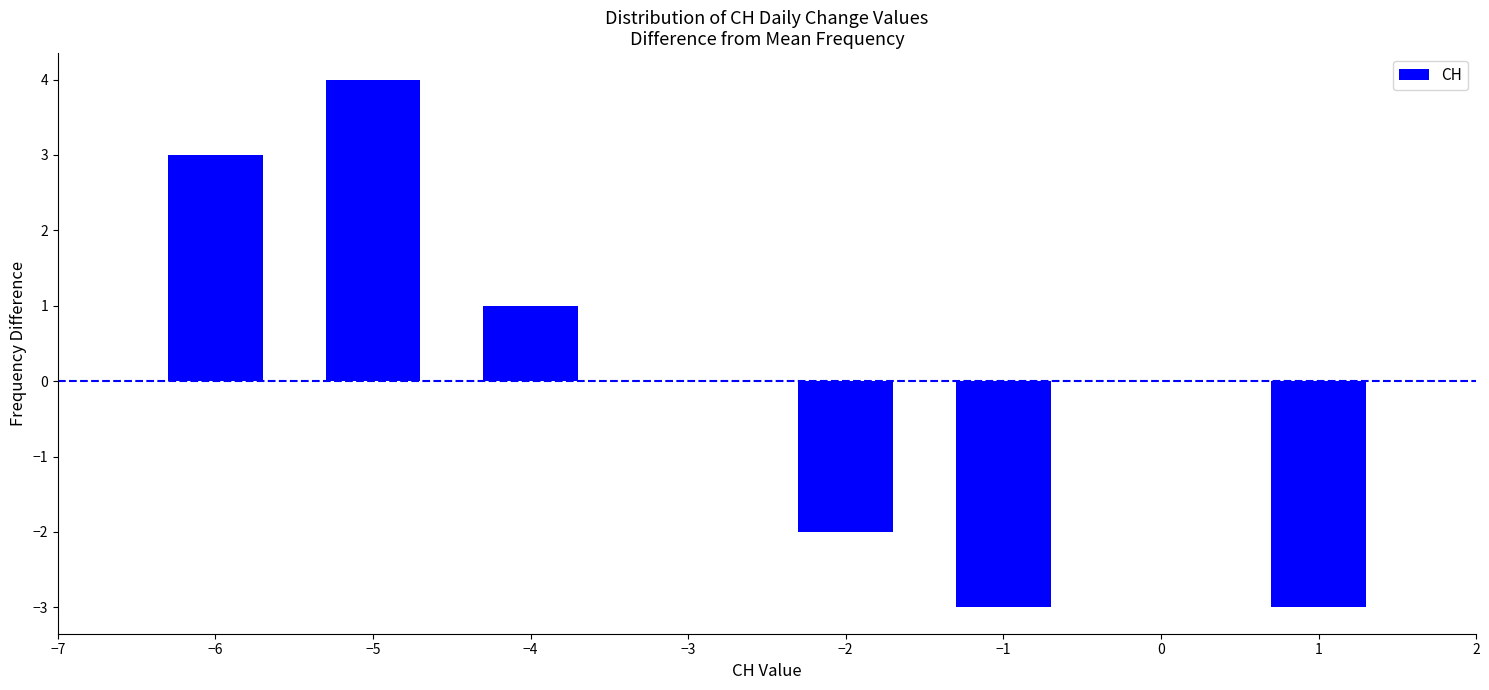

Reading left to right, extract all data points from this chart.

−6=3	−5=4	−4=1	−3=0	−2=-2	−1=-3	0=0	1=-3